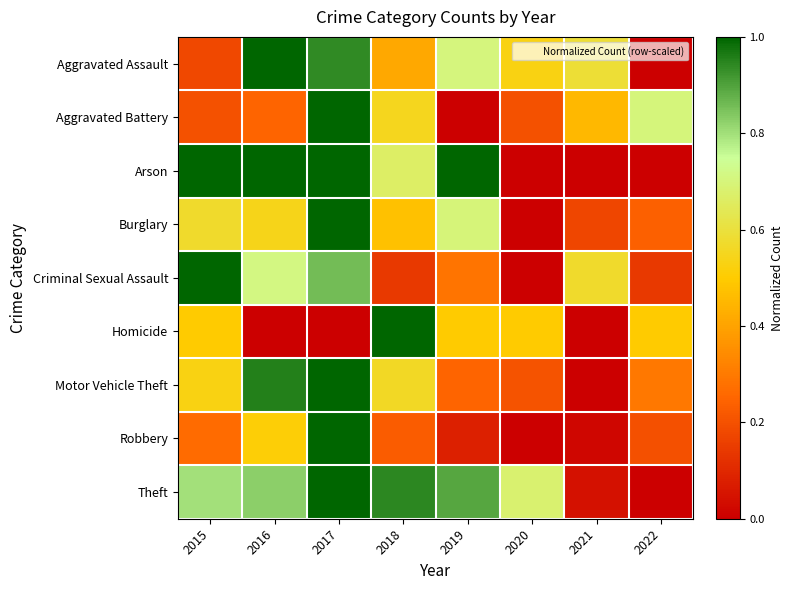

Reading left to right, extract all data points from this chart.

Aggravated Assault: 2015=0.2	2016=1.0	2017=0.9	2018=0.4	2019=0.7	2020=0.5	2021=0.6	2022=0.0
Aggravated Battery: 2015=0.2	2016=0.2	2017=1.0	2018=0.5	2019=0.0	2020=0.2	2021=0.4	2022=0.7
Arson: 2015=1.0	2016=1.0	2017=1.0	2018=0.7	2019=1.0	2020=0.0	2021=0.0	2022=0.0
Burglary: 2015=0.6	2016=0.5	2017=1.0	2018=0.5	2019=0.7	2020=0.0	2021=0.2	2022=0.2
Criminal Sexual Assault: 2015=1.0	2016=0.7	2017=0.9	2018=0.1	2019=0.3	2020=0.0	2021=0.6	2022=0.1
Homicide: 2015=0.5	2016=0.0	2017=0.0	2018=1.0	2019=0.5	2020=0.5	2021=0.0	2022=0.5
Motor Vehicle Theft: 2015=0.5	2016=1.0	2017=1.0	2018=0.6	2019=0.2	2020=0.2	2021=0.0	2022=0.3
Robbery: 2015=0.3	2016=0.5	2017=1.0	2018=0.2	2019=0.1	2020=0.0	2021=0.0	2022=0.2
Theft: 2015=0.8	2016=0.8	2017=1.0	2018=0.9	2019=0.9	2020=0.7	2021=0.0	2022=0.0